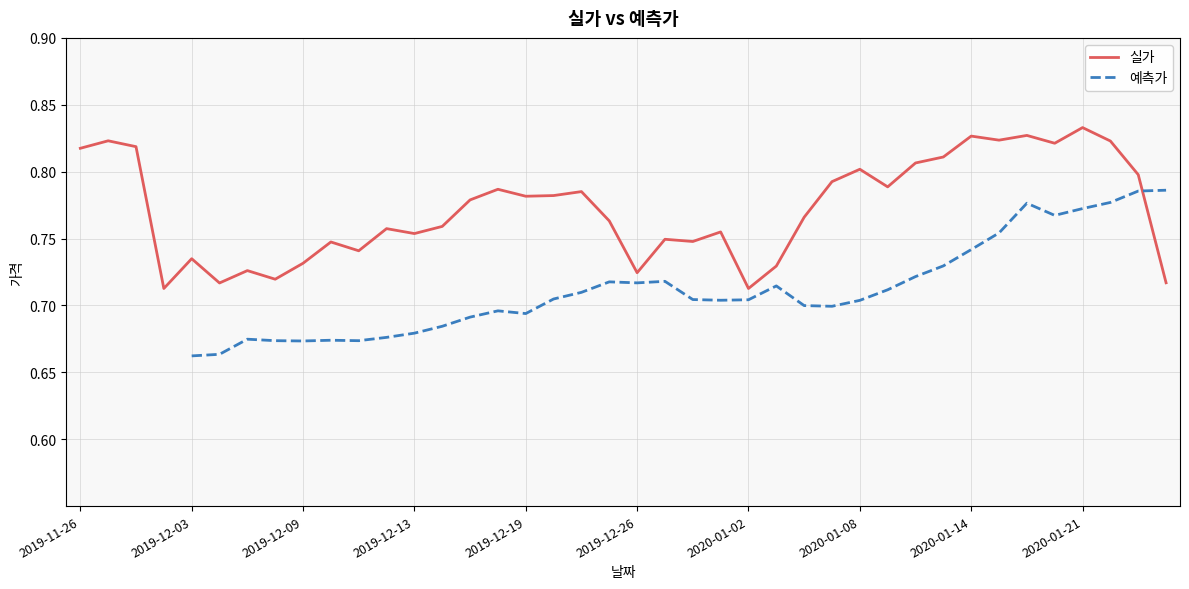

How many interior local valleys (lower than both neighbors) does the data have?

12